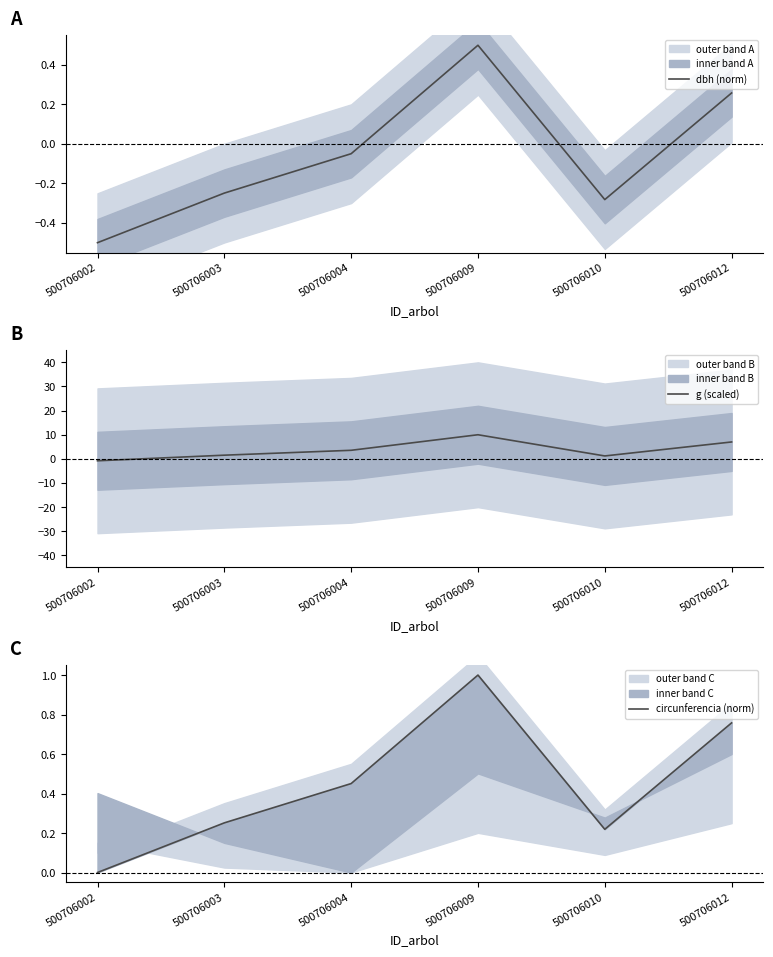

Which series ends up on top after the final intersection of g (scaled) and circunferencia (norm)?

g (scaled)